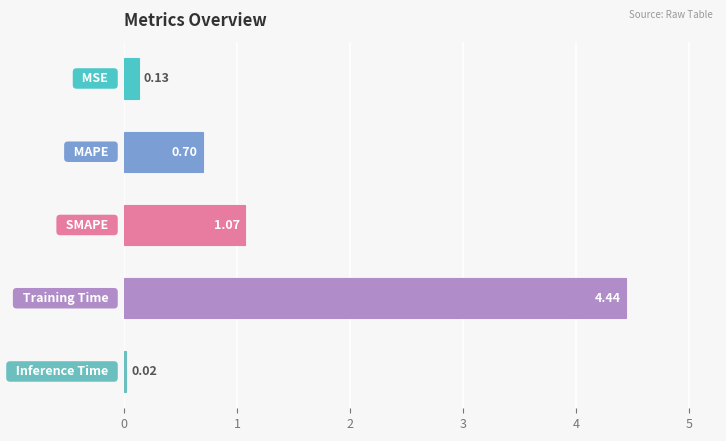

What is the sum of all values?

6.4